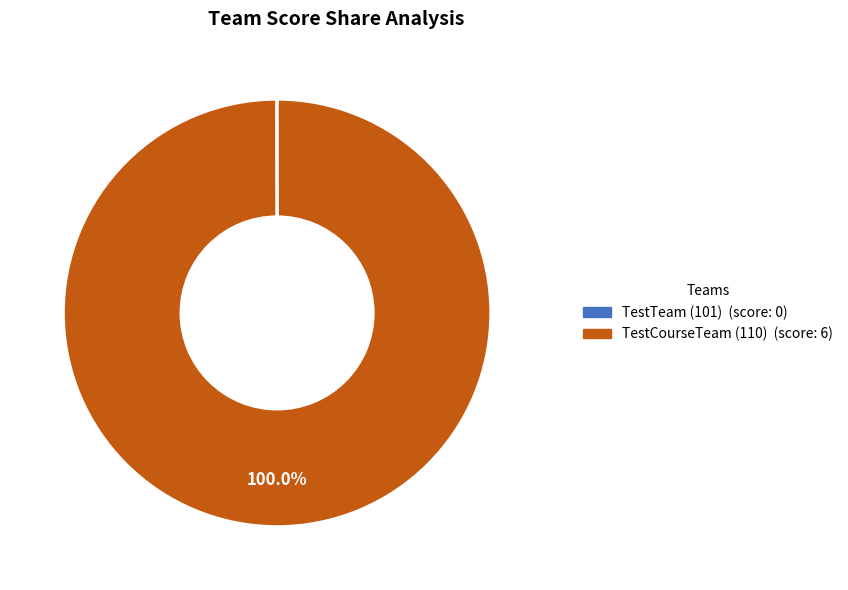

Which category has the biggest portion of the pie?

TestCourseTeam (110)